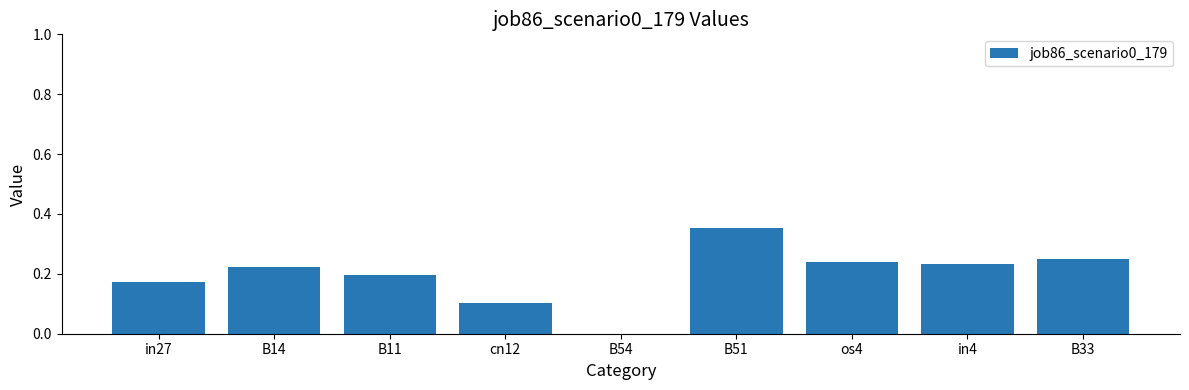

What is the sum of all values?

1.8